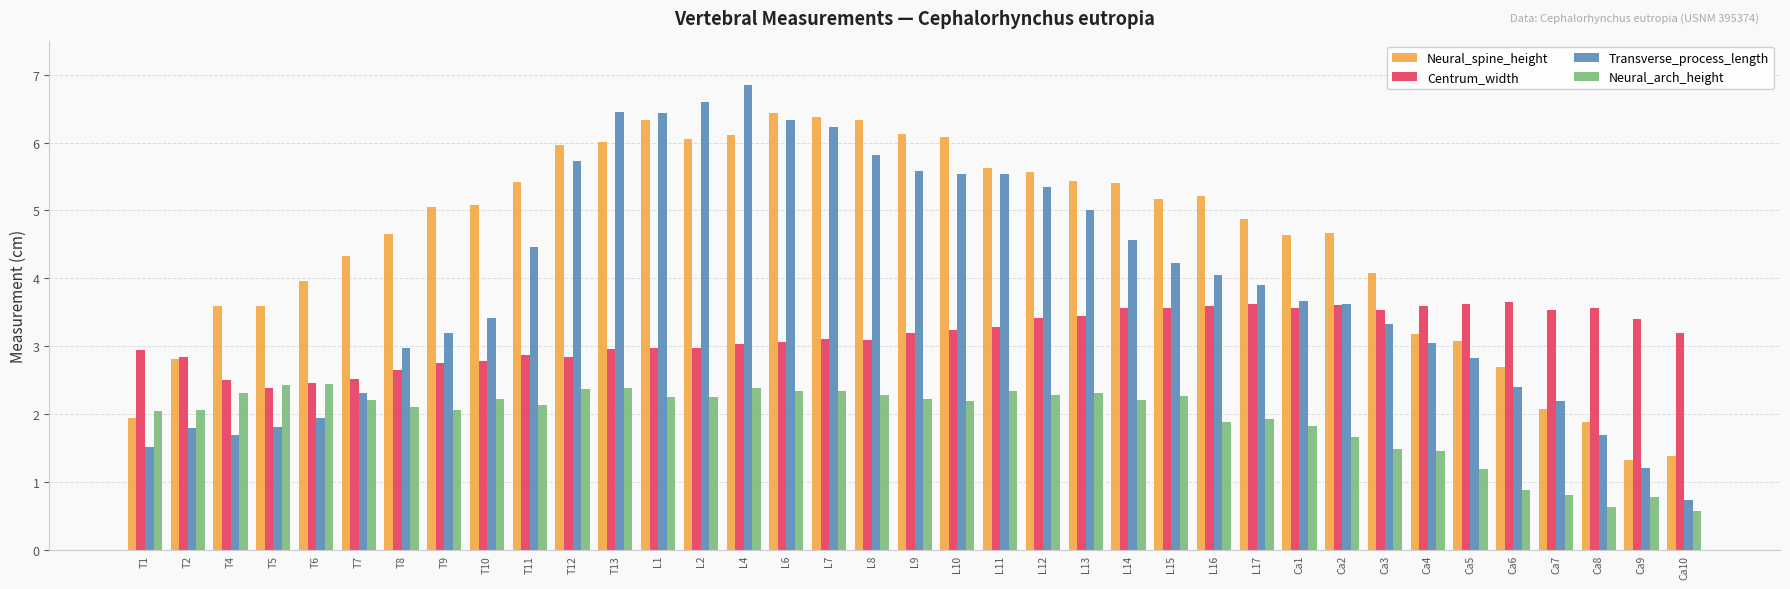

What is the smallest value displayed?

0.6